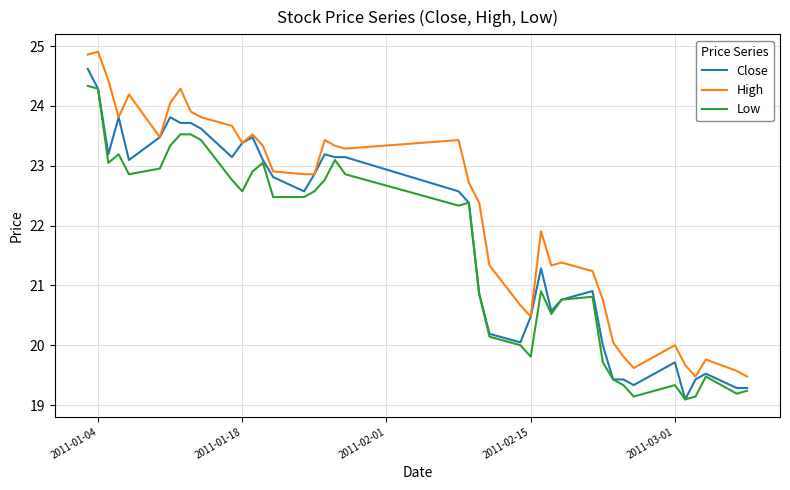

Rank the series by their maximum value, from lowest to highest.

Low, Close, High